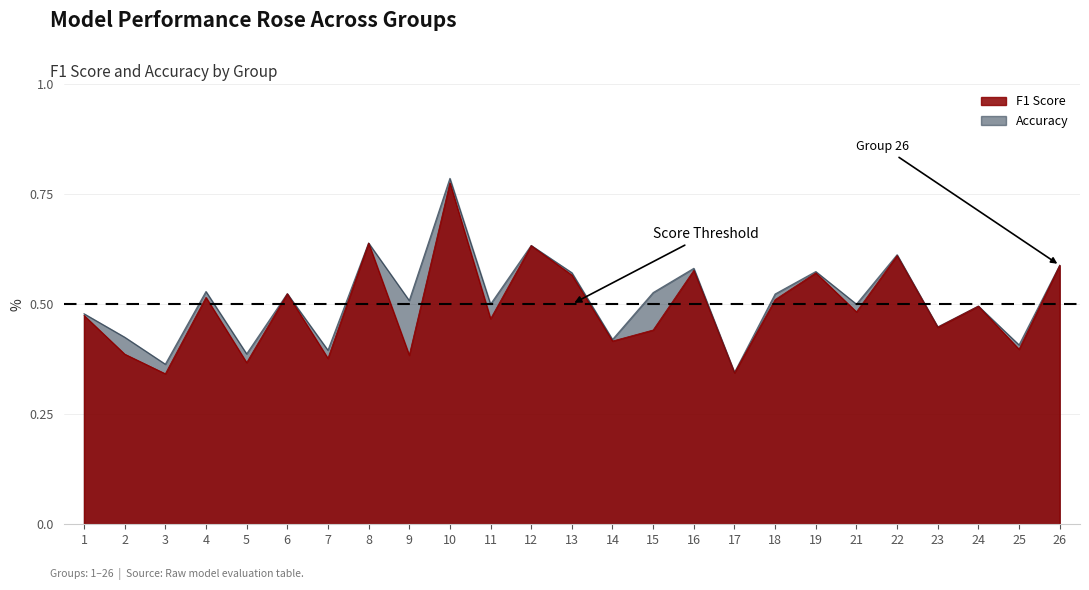

Reading right to left, list all the values displayed in this chart.

f1: 26=0.6	25=0.4	24=0.5	23=0.4	22=0.6	21=0.5	19=0.6	18=0.5	17=0.3	16=0.6	15=0.4	14=0.4	13=0.6	12=0.6	11=0.5	10=0.8	9=0.4	8=0.6	7=0.4	6=0.5	5=0.4	4=0.5	3=0.3	2=0.4	1=0.5
accuracy: 26=0.6	25=0.4	24=0.5	23=0.4	22=0.6	21=0.5	19=0.6	18=0.5	17=0.3	16=0.6	15=0.5	14=0.4	13=0.6	12=0.6	11=0.5	10=0.8	9=0.5	8=0.6	7=0.4	6=0.5	5=0.4	4=0.5	3=0.4	2=0.4	1=0.5